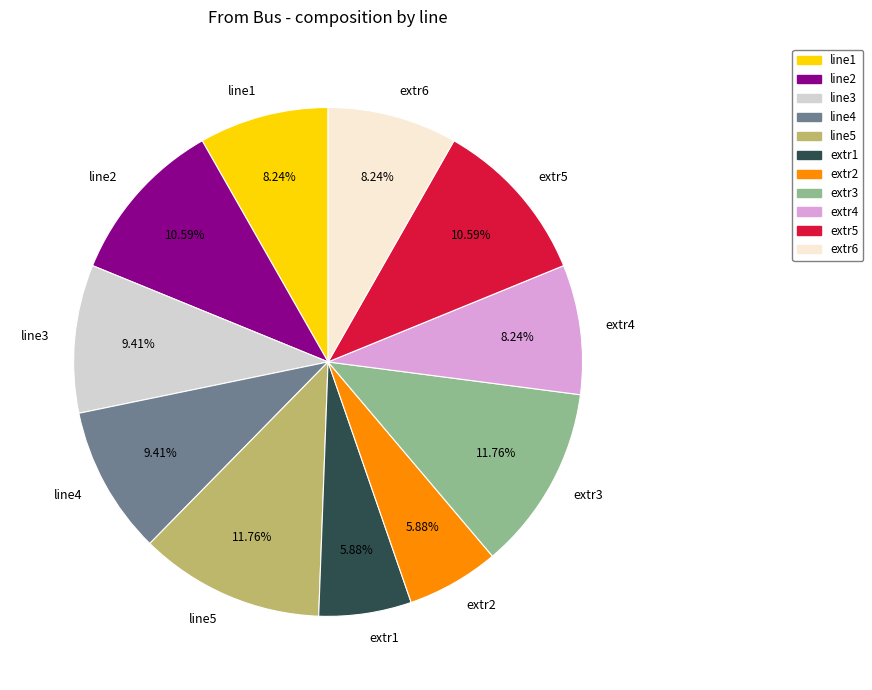

How many segments does this pie chart have?

11